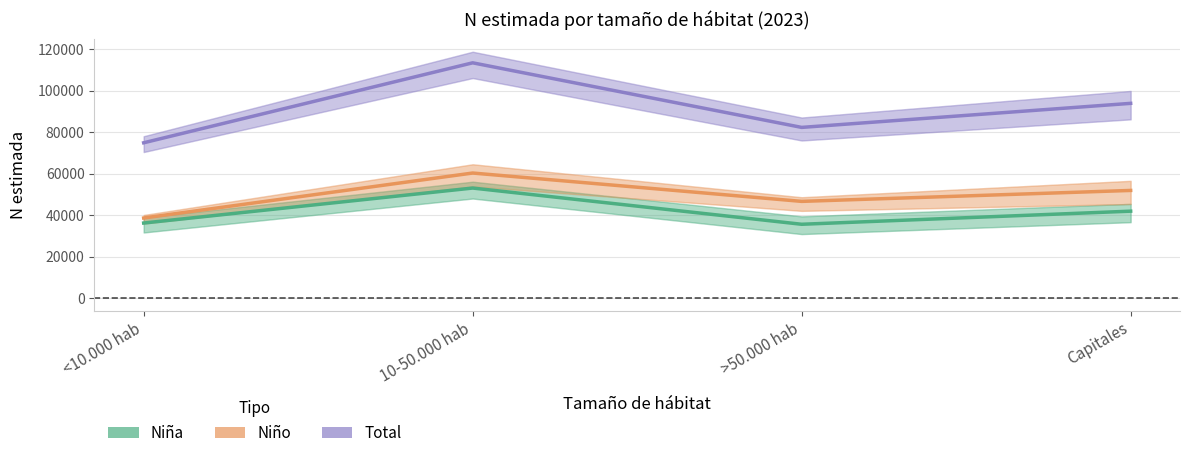

Is it true that Niño equals 46689 at >50.000 hab?

True